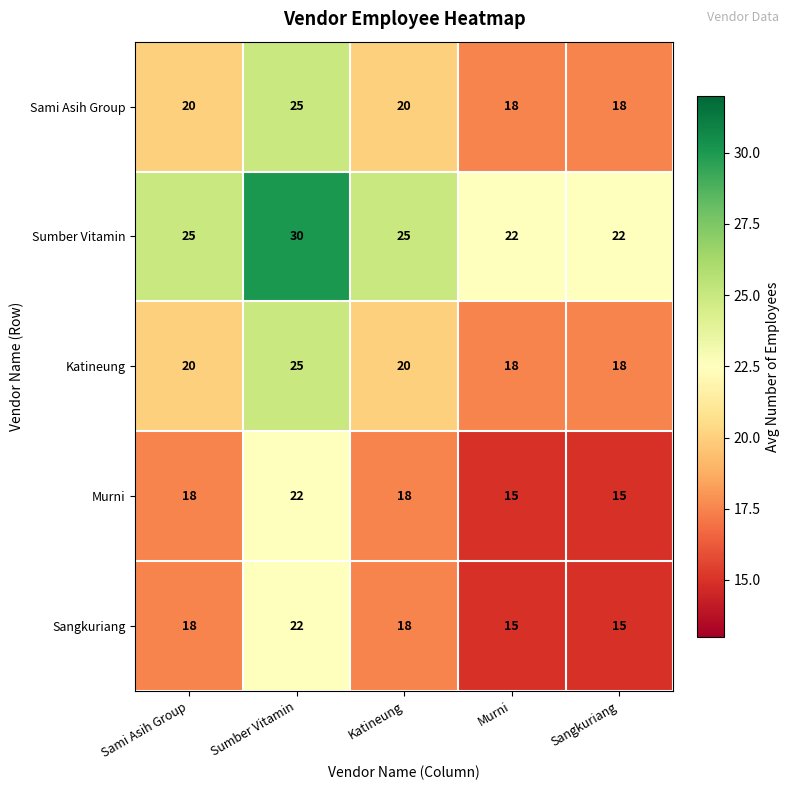

What is the average value of the Murni series?

18